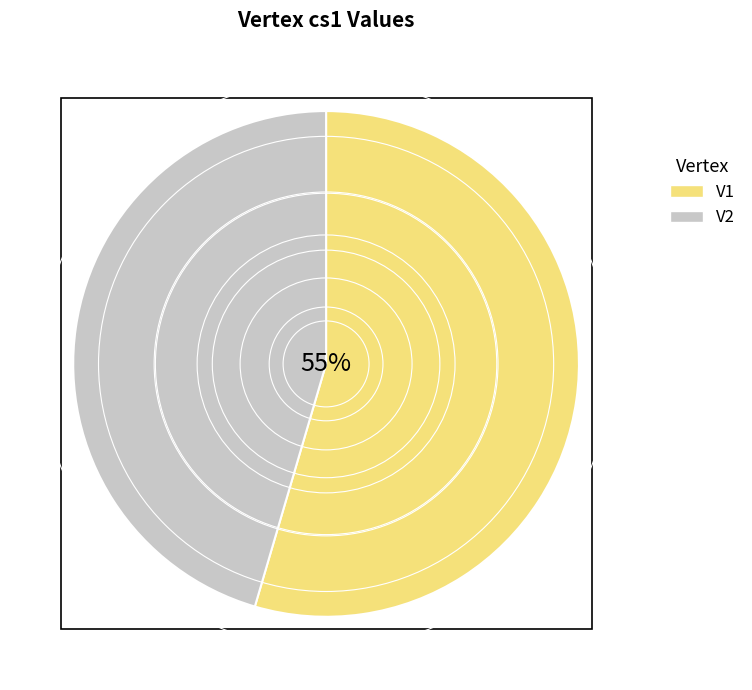

Which slice represents more than half of the pie?

V1